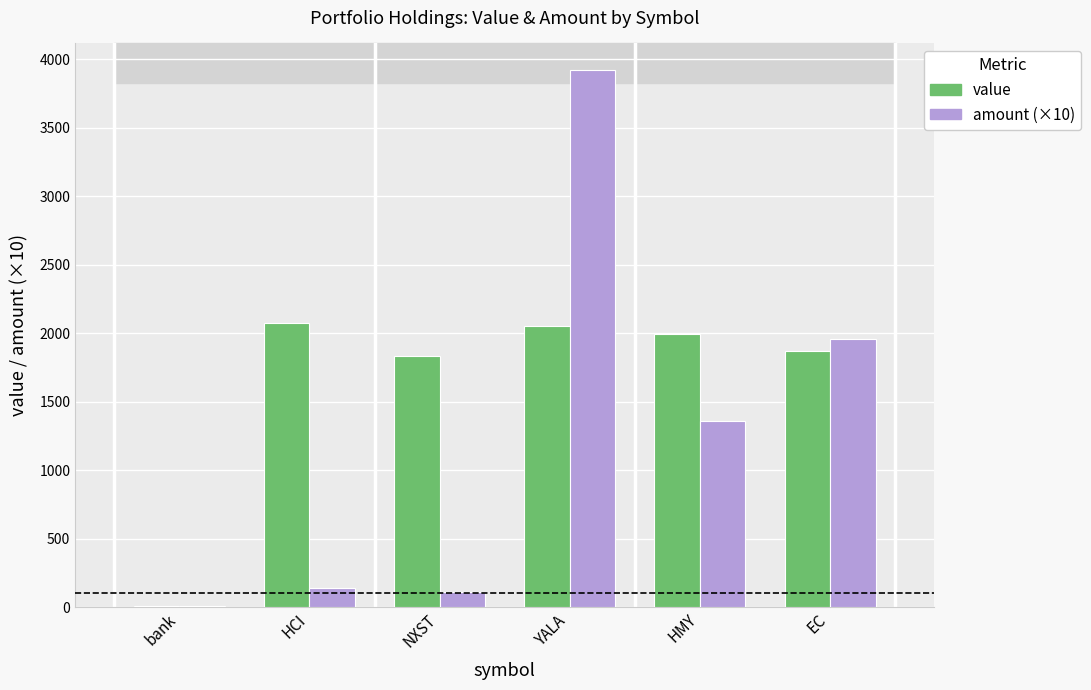

What are all the series names shown in the legend?

value, amount (×10)